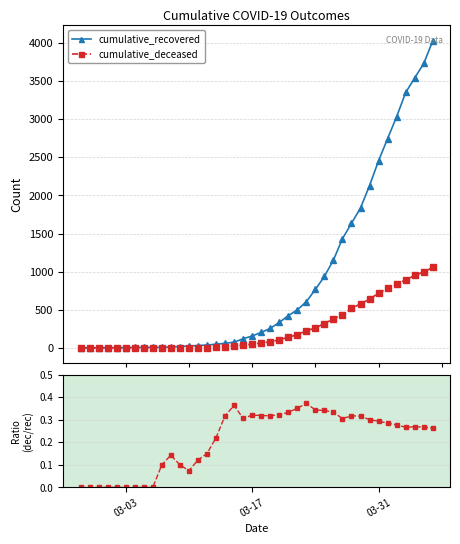

How many values in the cumulative_deceased series are below 65?

20